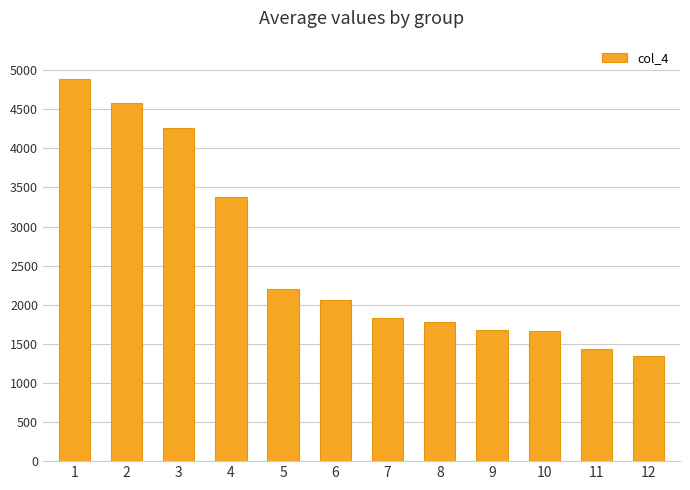

The chart shows a value of 1203 at 6. True or false?

False